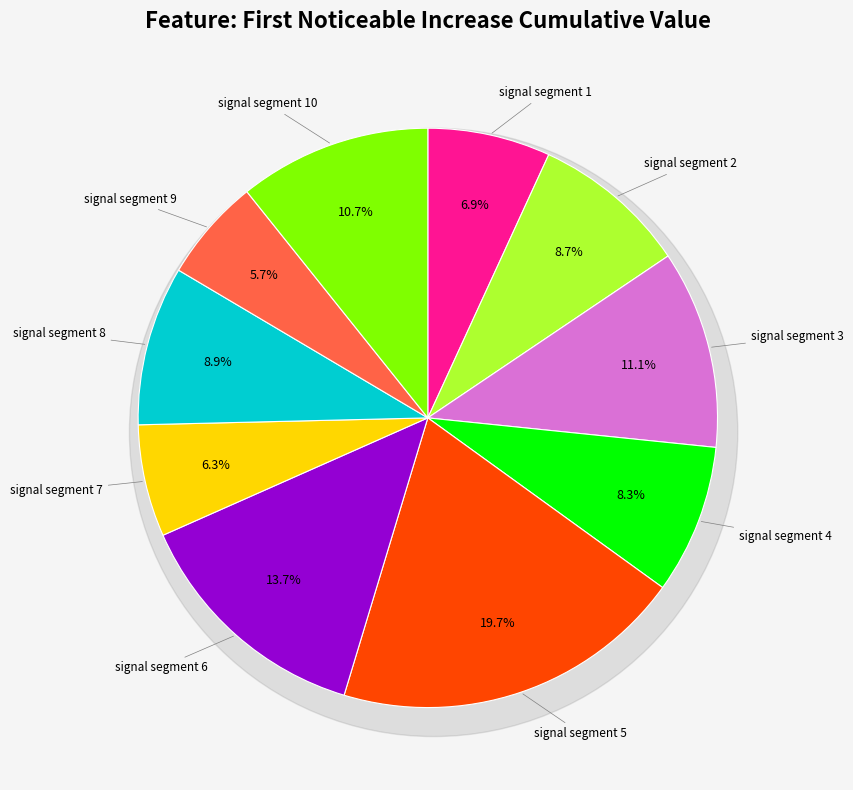

To the nearest percent, what is the average slice percentage?

10%